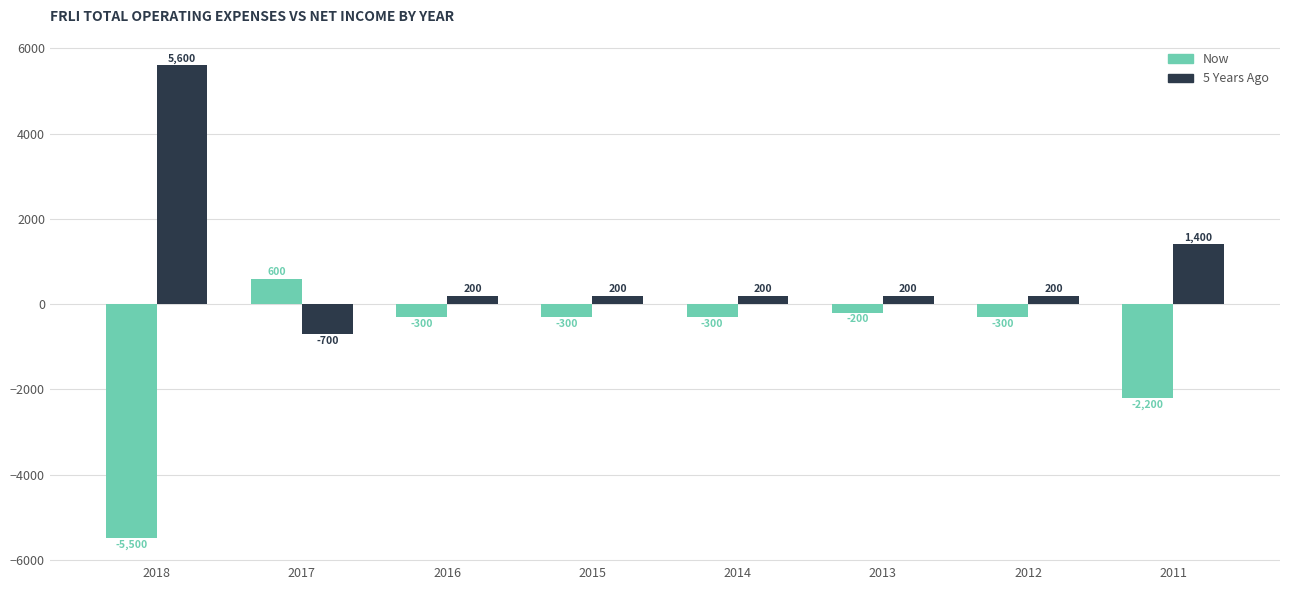

At 2011, list the series in order from largest to smallest.

5 Years Ago, Now